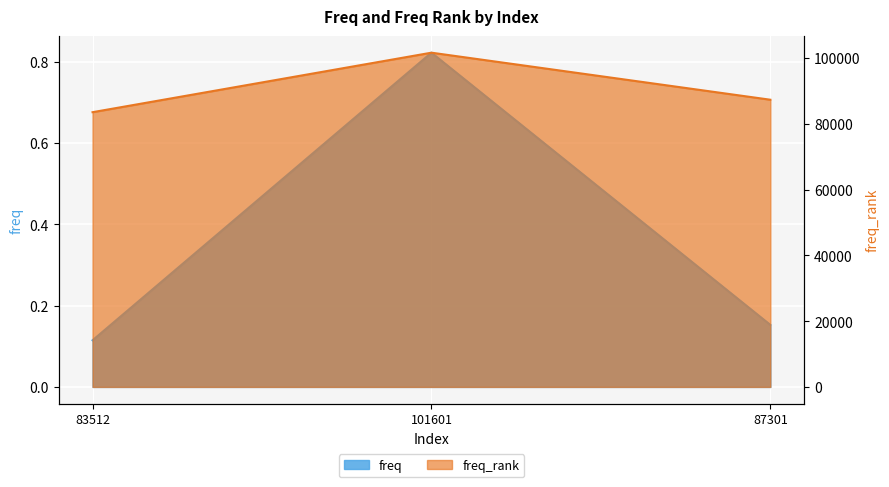

Rank the series at 87301 from highest to lowest value.

freq_rank, freq